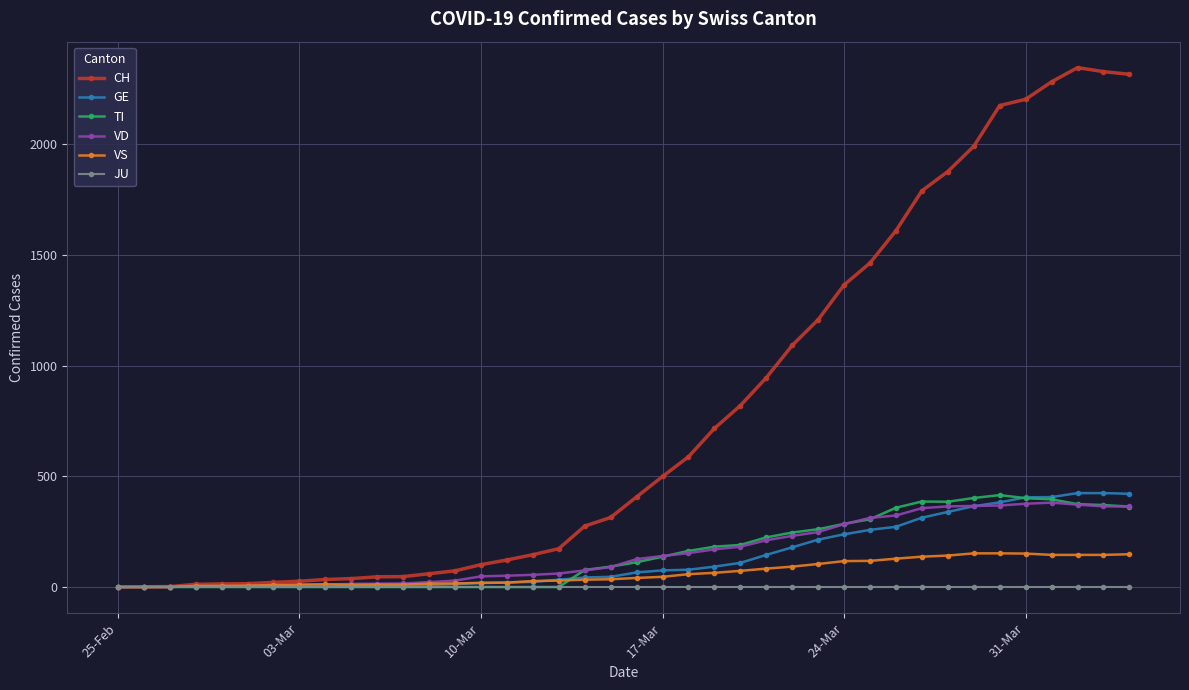

What is the greatest value displayed?

2345